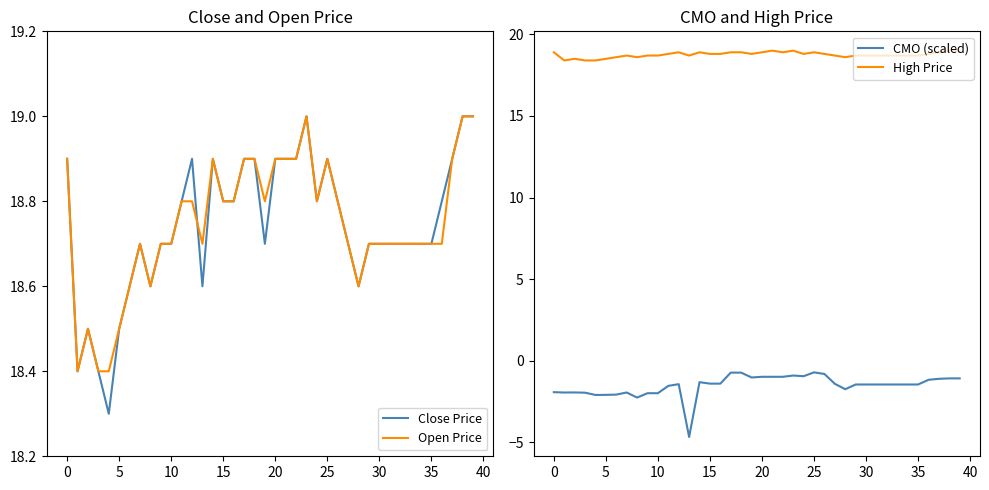

Is it true that Close Price equals 6.5 at 13?

False